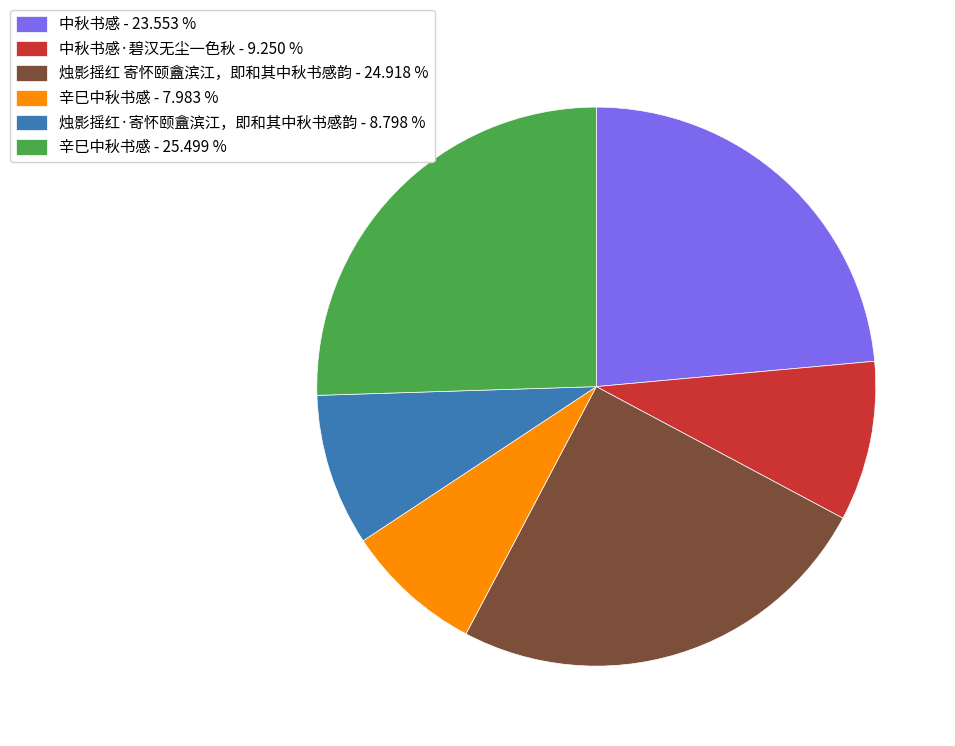

Does 中秋书感·碧汉无尘一色秋 - 9.250 % represent more than half of the total?

No